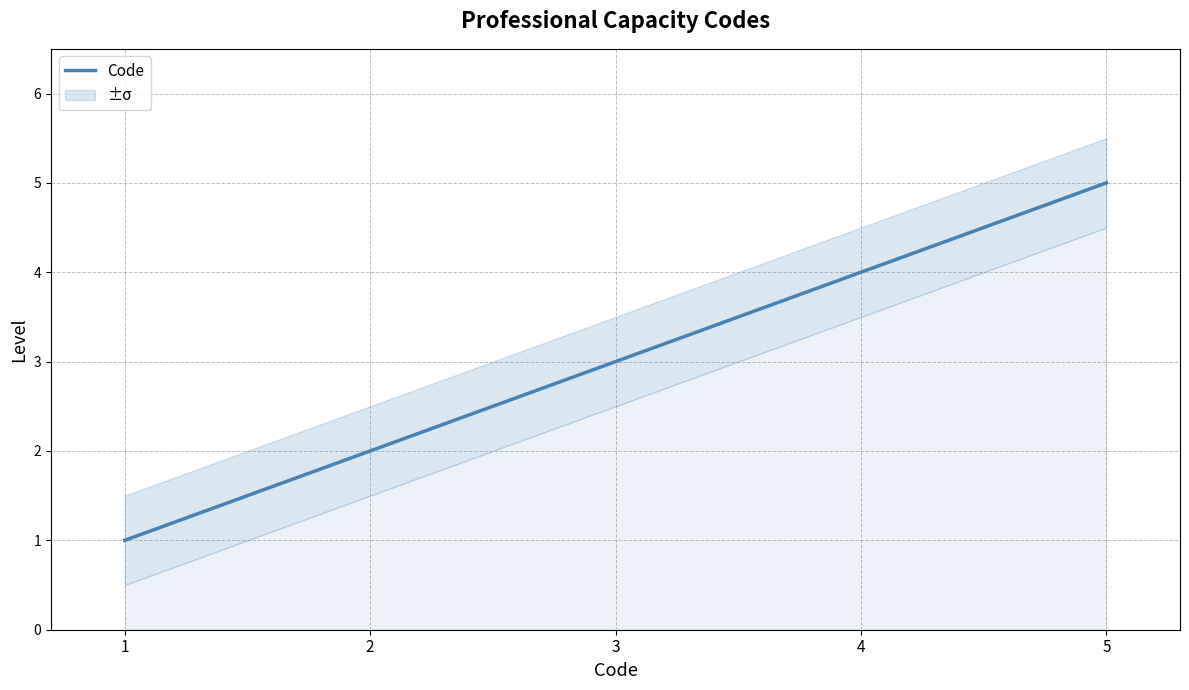

Rank the categories by value from highest to lowest.

5, 4, 3, 2, 1